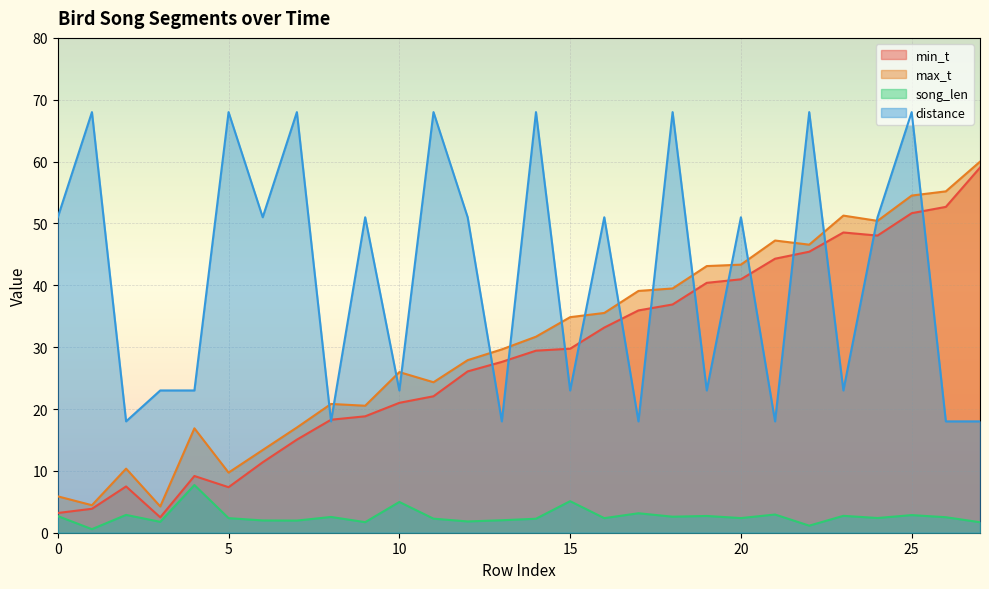

The distance series shows 23.0 at 23. True or false?

True